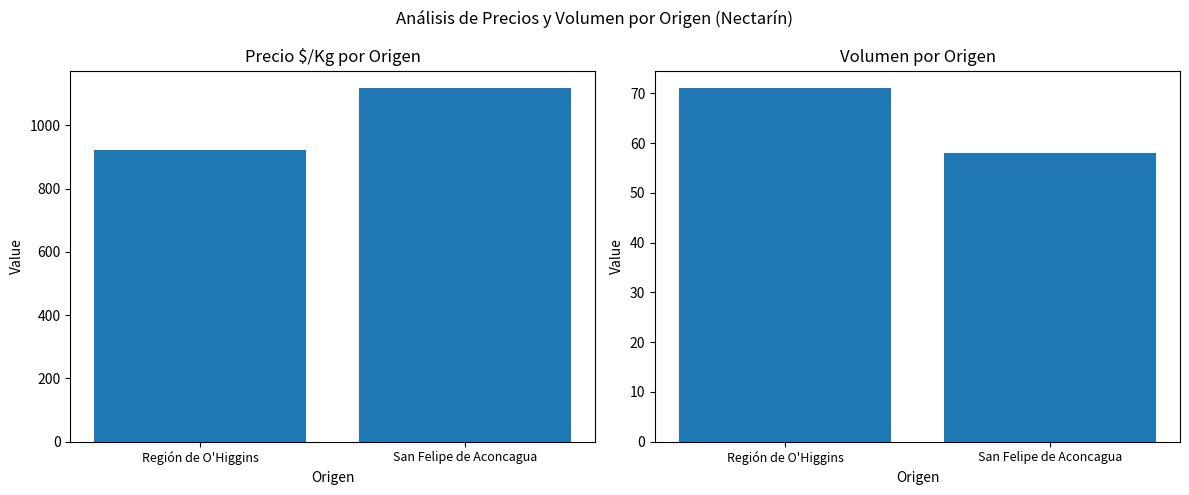

List the labels in order of Precio $/Kg value, largest first.

San Felipe de Aconcagua, Región de O'Higgins